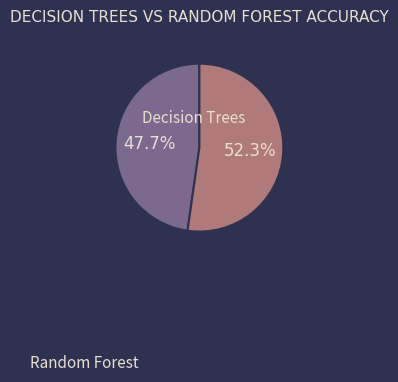

Is there a majority slice in this chart?

Yes